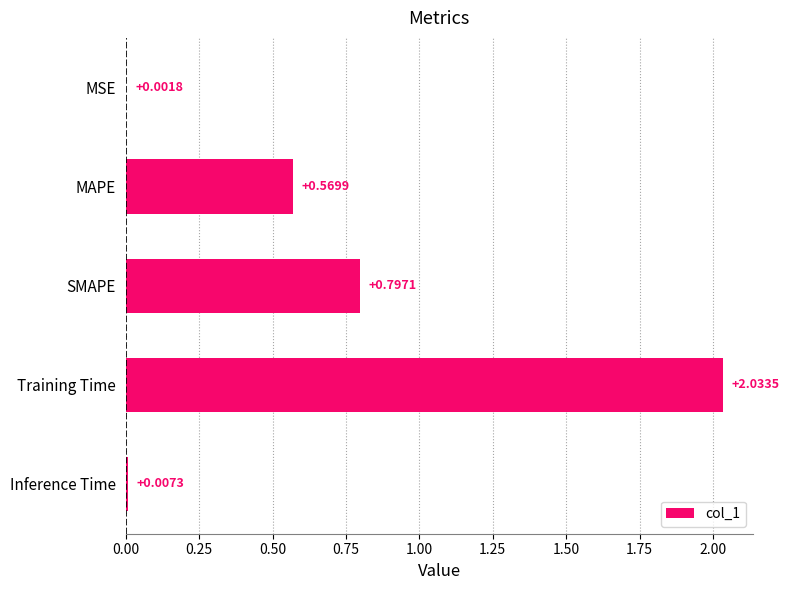

What is the sum of the values at SMAPE and Training Time?

2.8